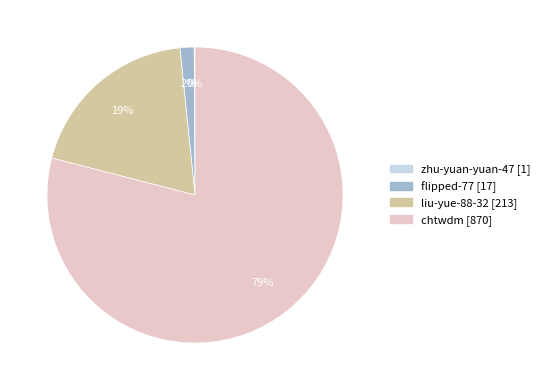

Does any single category account for the majority?

Yes